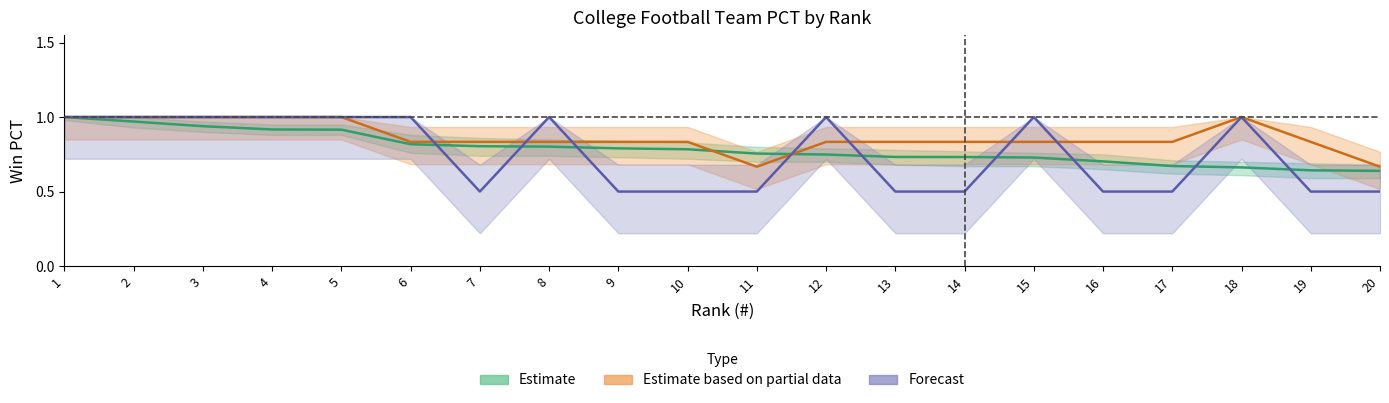

Between 3 and 17, which series saw the biggest shift?

Forecast (L)